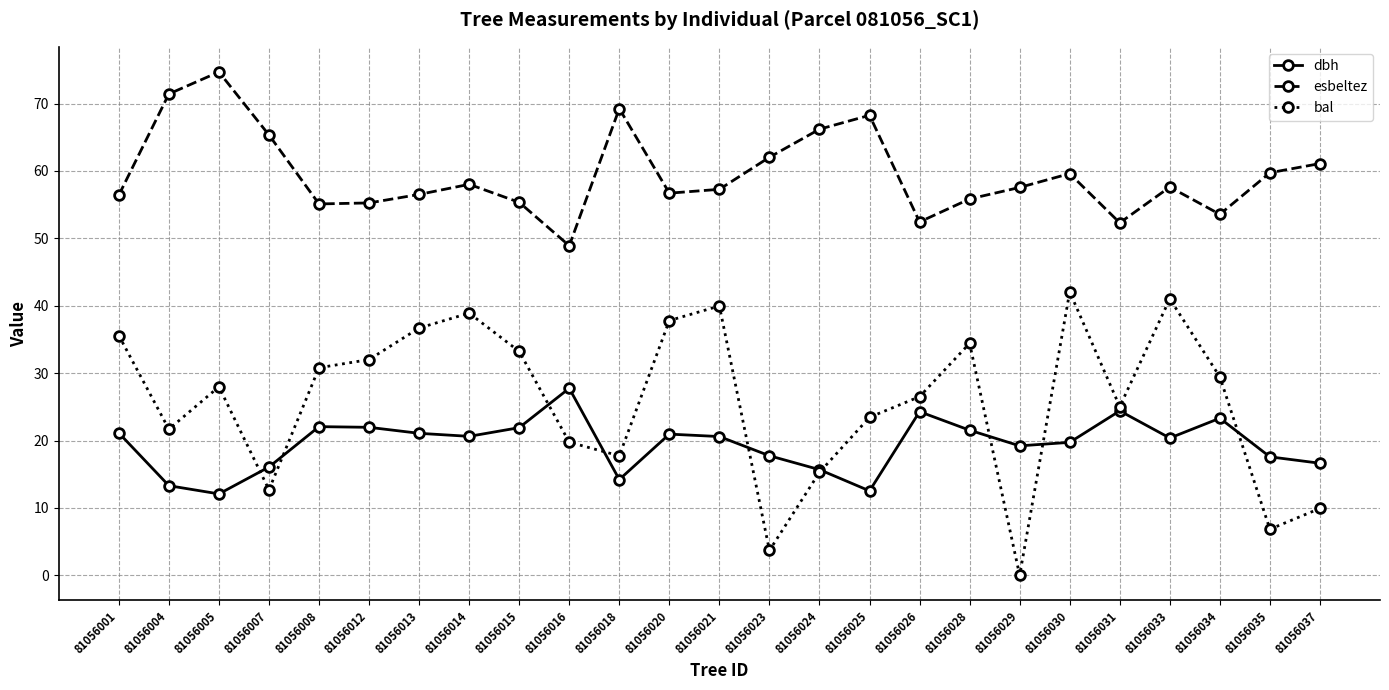

What is the difference between the highest and lowest values at 81056025?

55.7